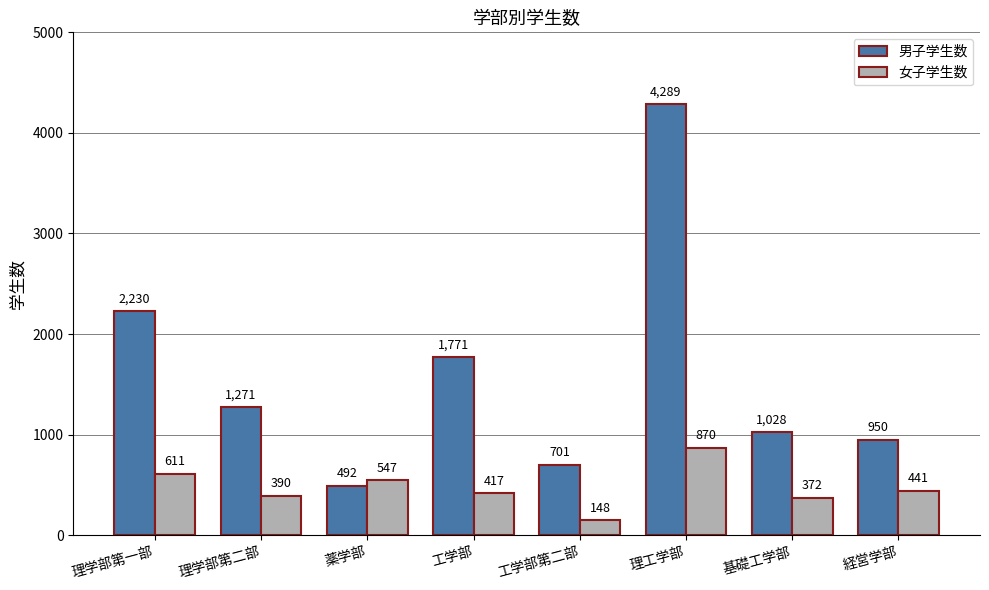

Rank the series at 工学部 from lowest to highest value.

女子学生数, 男子学生数